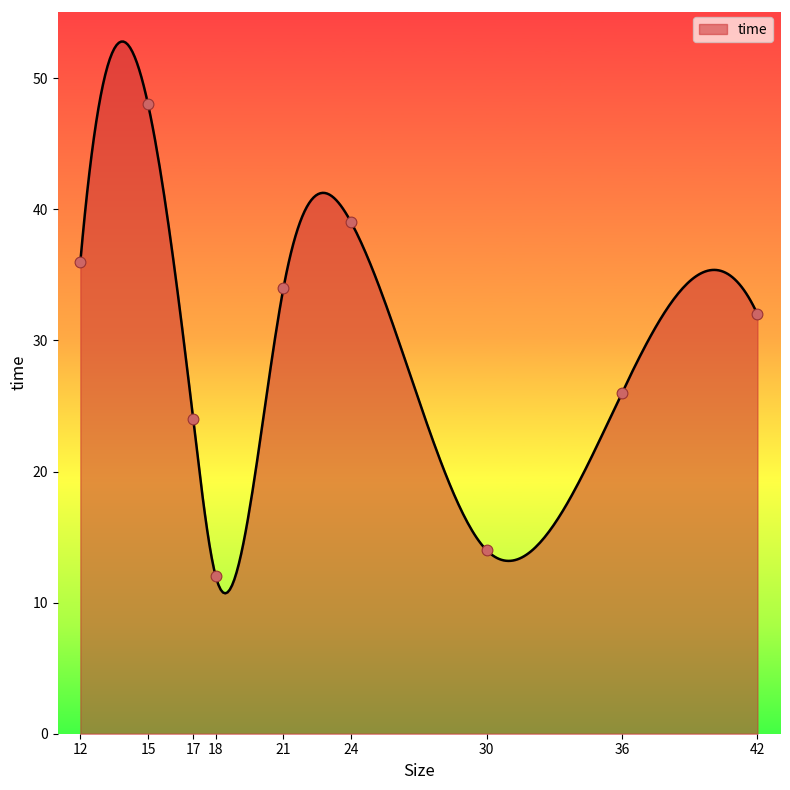

Which has a higher value, 17 or 42?

42